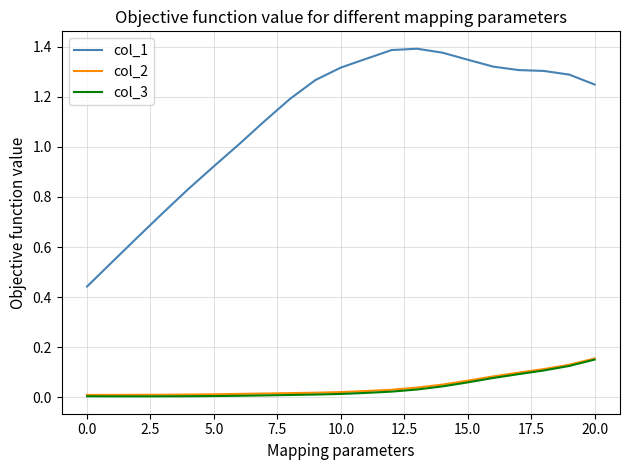

What are all the series names shown in the legend?

col_1, col_2, col_3